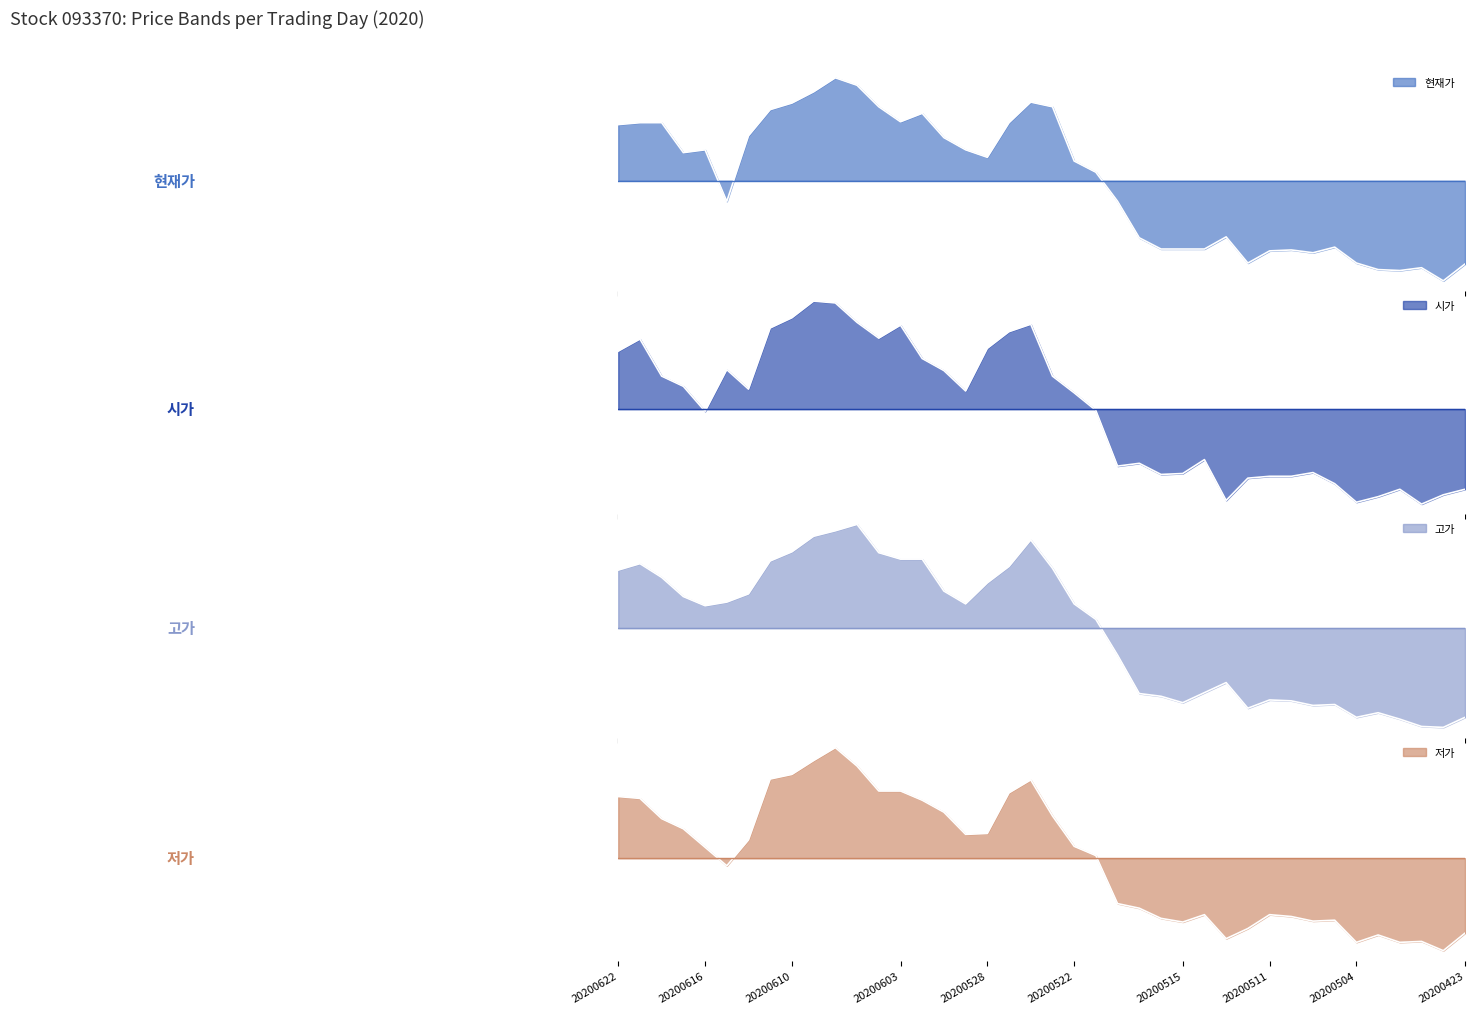

How many values in 고가 are above zero?

23